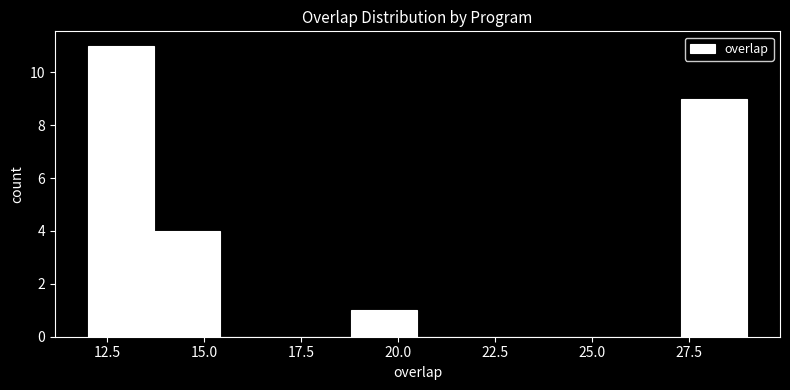

Read against the x-axis, roughly where is the centre of the tallest bar?

13.0